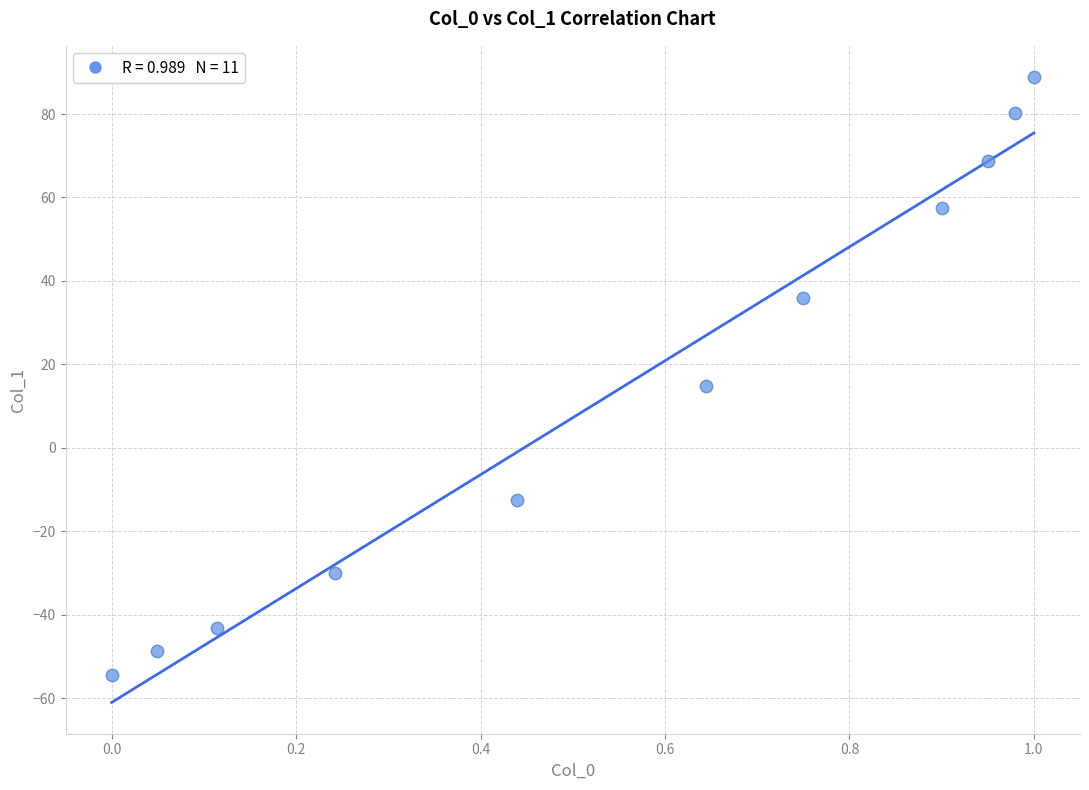

What is the range of Y values (max minus min)?

143.4